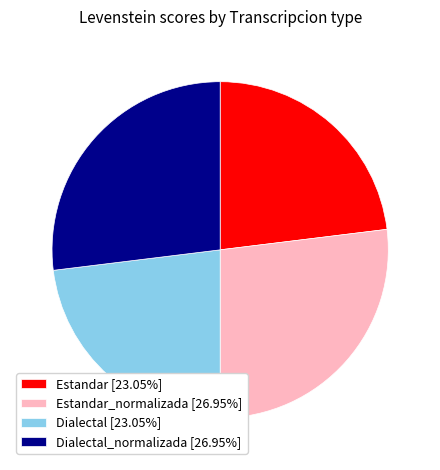

Is Dialectal_normalizada [26.95%] the majority of the pie?

No